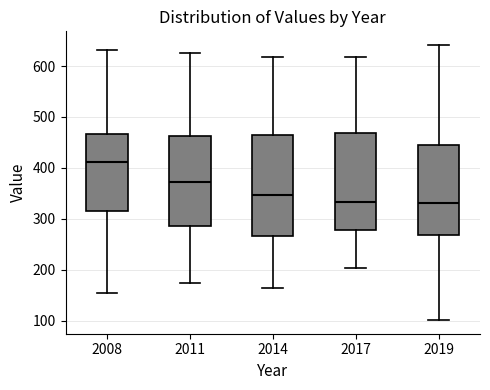

Reading left to right, transcribe this box plot: for each box, give where its median line is, the range the box spans, and where its two whiskers end, as read against the y-axis. The values are not printed on the chart, so give them approximately, as read against the axis.

2008: median 410, box 320 to 470, whiskers 160 to 630
2011: median 370, box 290 to 460, whiskers 170 to 630
2014: median 350, box 270 to 470, whiskers 160 to 620
2017: median 330, box 280 to 470, whiskers 200 to 620
2019: median 330, box 270 to 440, whiskers 100 to 640